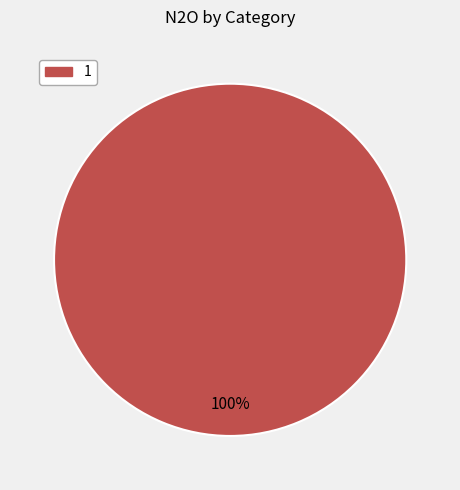

How many slices are in this pie chart?

1